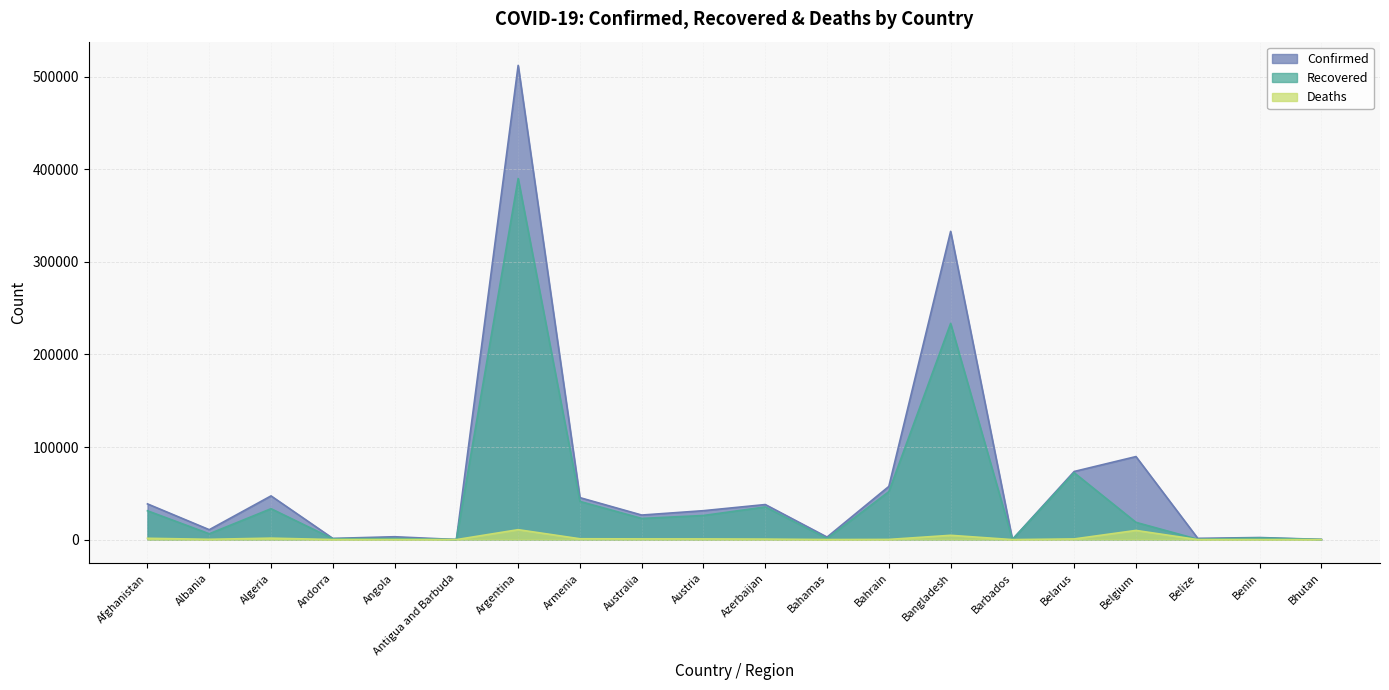

The Deaths series shows 2330 at Afghanistan. True or false?

False